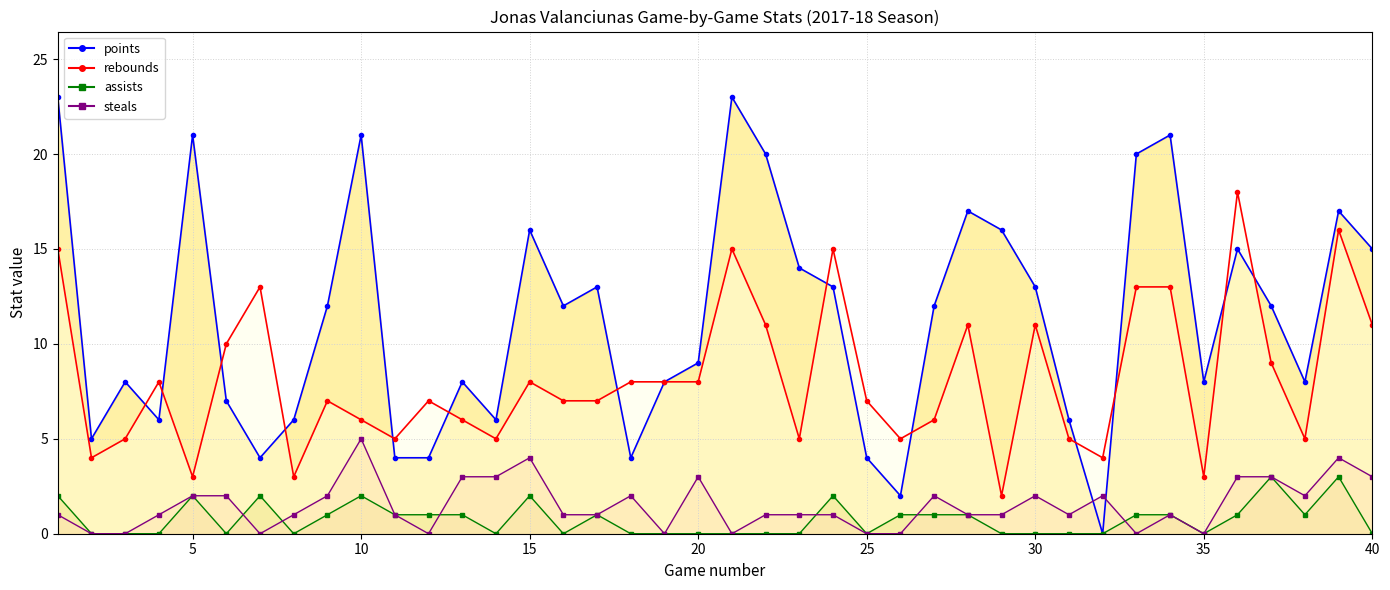

How many categories are shown in the chart?

40